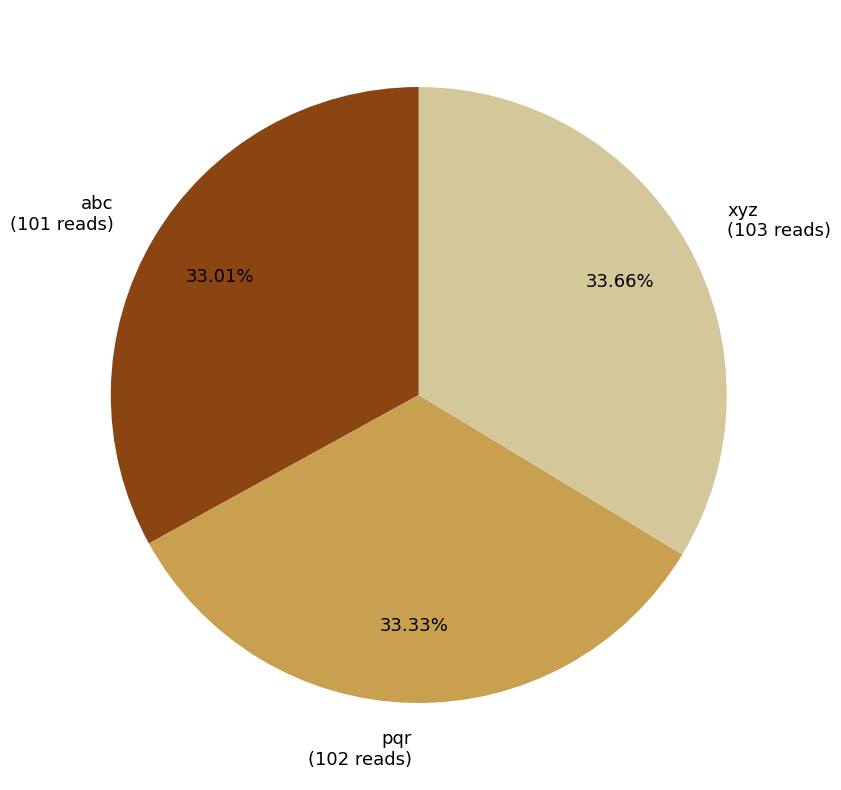

Is xyz (103 reads) the majority of the pie?

No